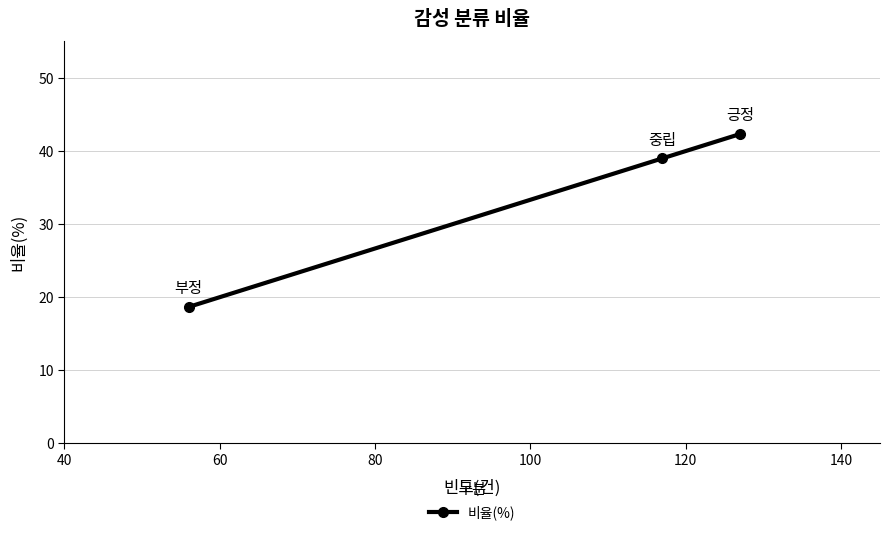

Is this an area chart (filled region under the line)?

No